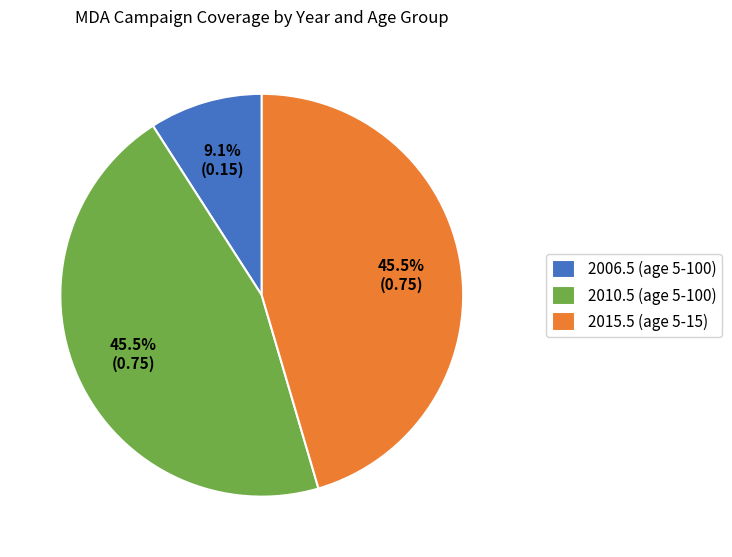

Does 2015.5 (age 5-15) represent more than half of the total?

No